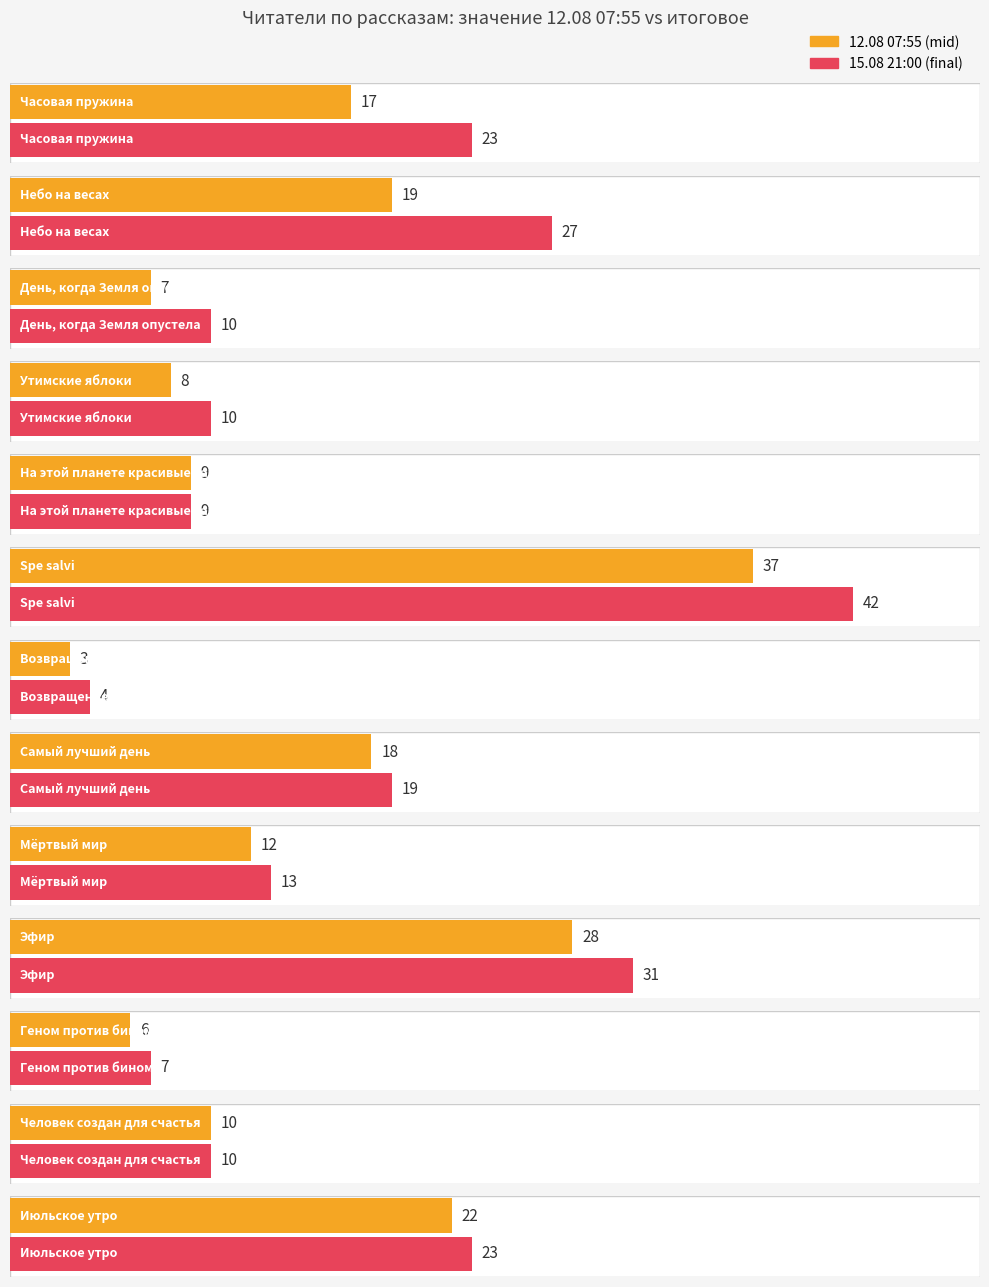

What is the average value?

15